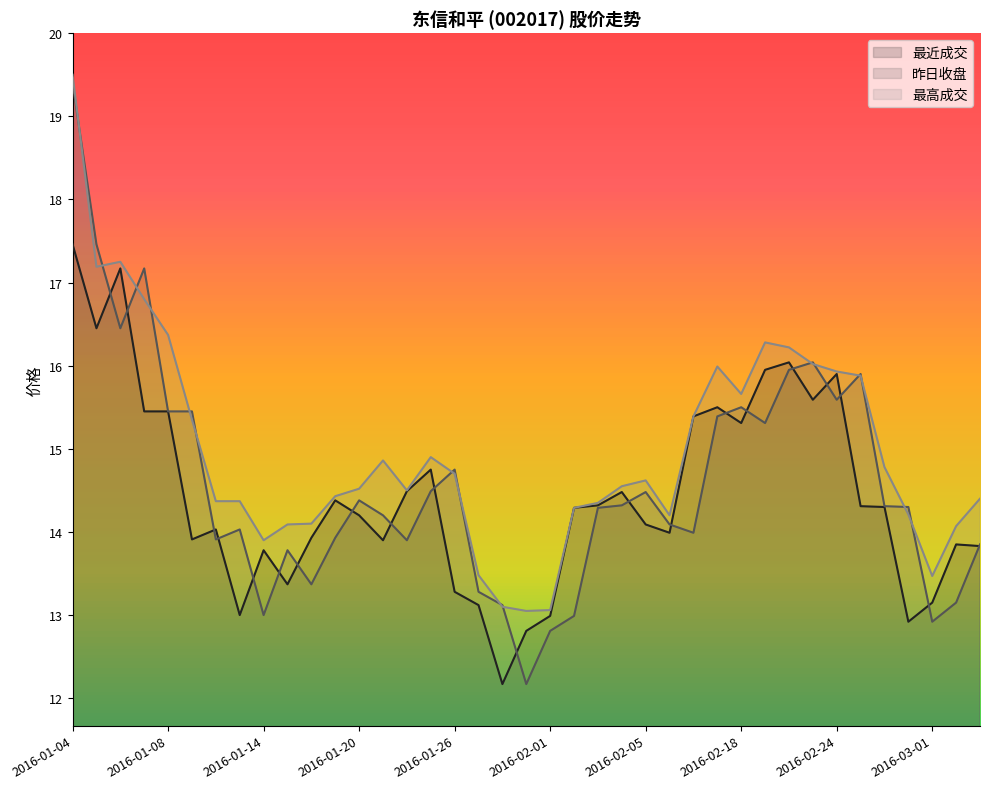

Which category has the lowest value across all series?

2016-01-28